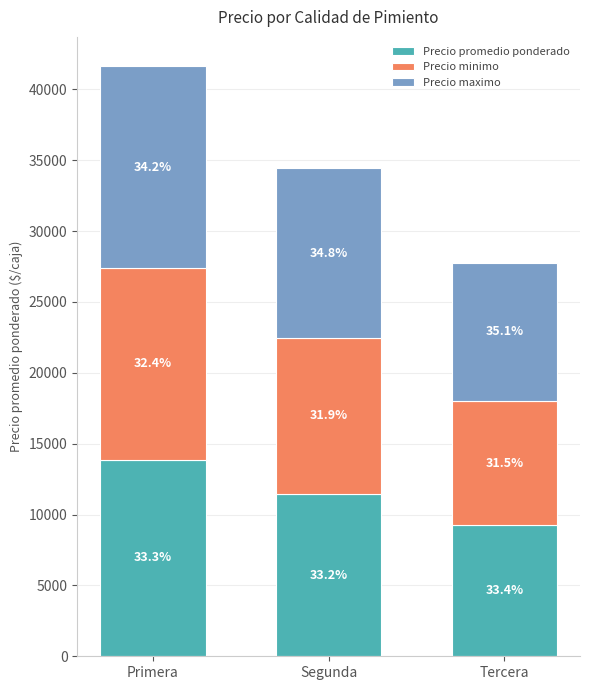

Does the chart contain any negative values?

No